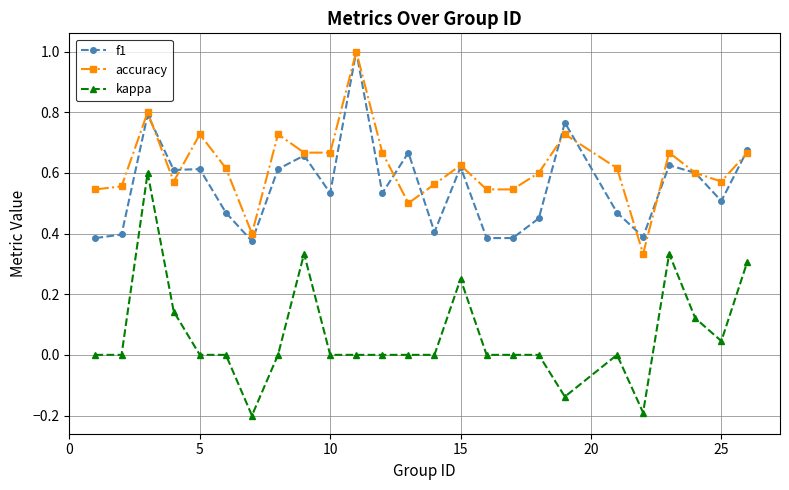

True or false: f1 and kappa cross at least once.

False